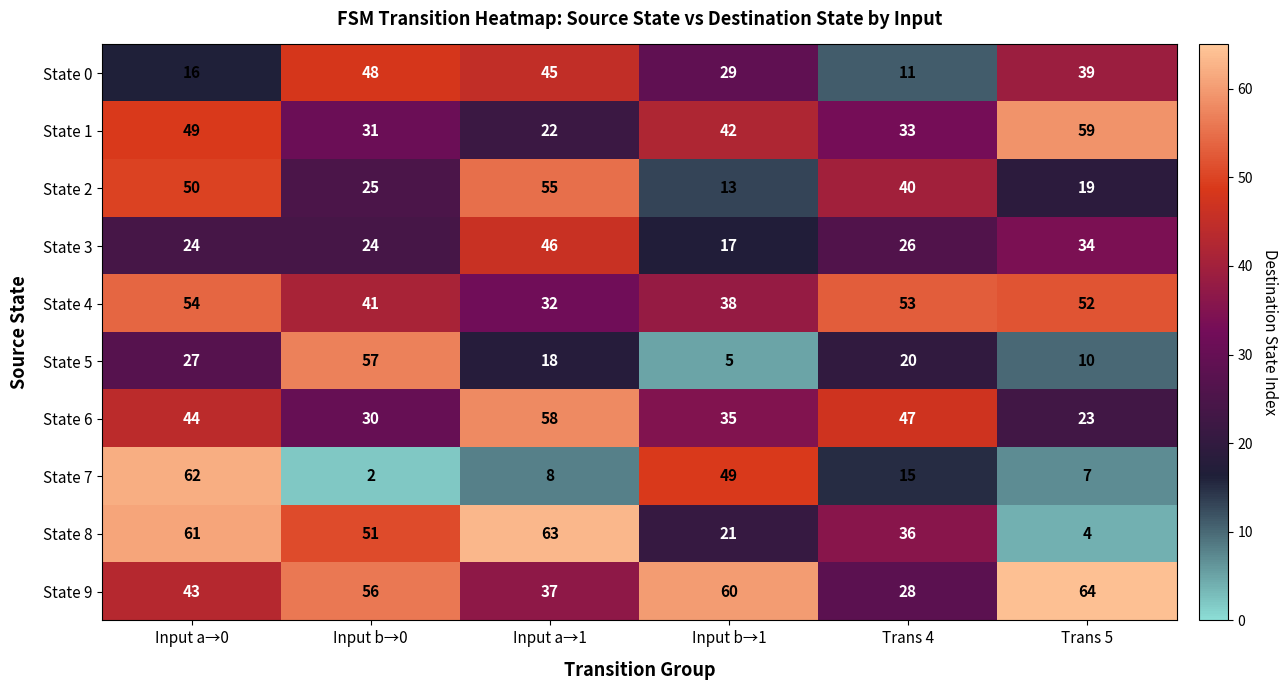

True or false: State 0 has a value of 20 at Trans 4.

False